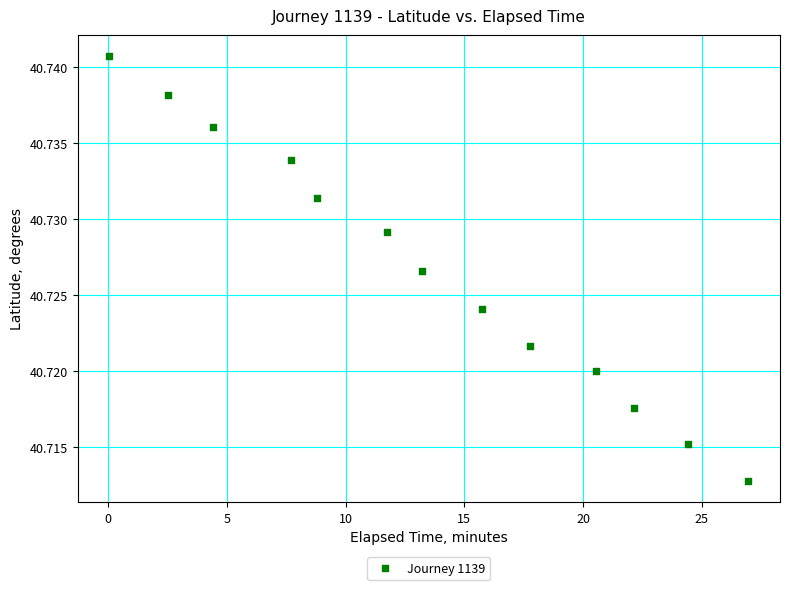

What is the range of X values (max minus min)?

26.9